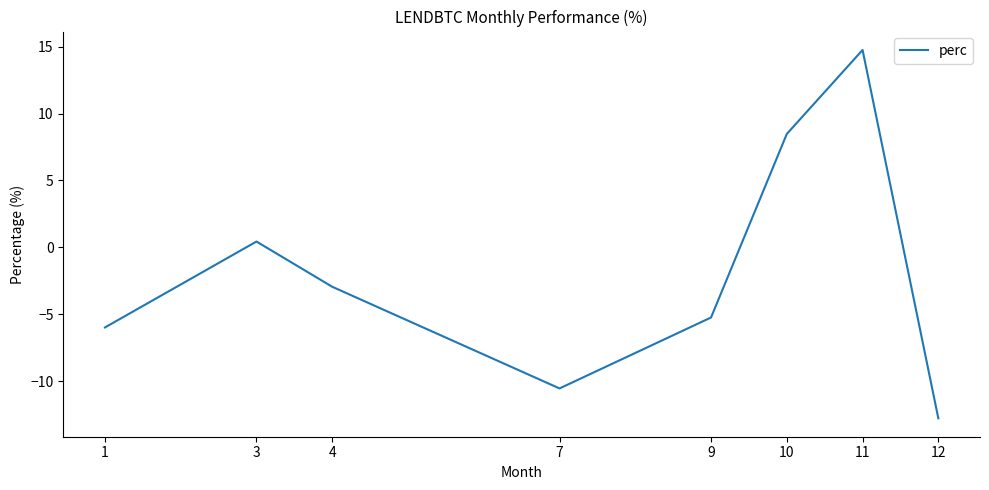

List the labels in order of value, largest first.

11, 10, 3, 4, 9, 1, 7, 12